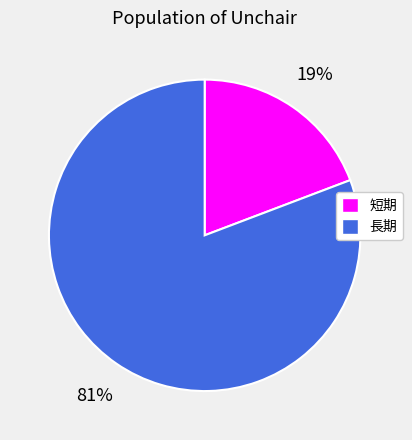

To the nearest percent, what is the average slice percentage?

50%